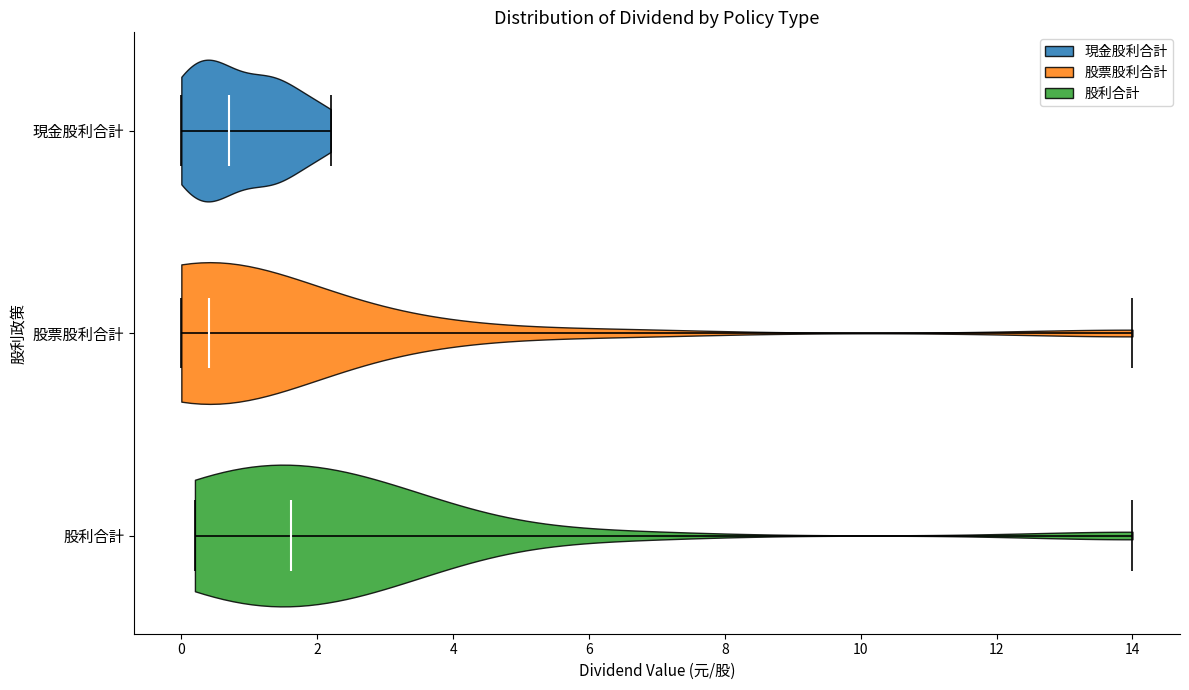

Reading bottom to top, read every violin against the x-axis: where its median line is, and the lowest and highest points it reaches. The values are not printed on the chart, so give them approximately, as read against the axis.

股利合計: median line 1.6, lowest point 0.2, highest point 14.0
股票股利合計: median line 0.4, lowest point 0.0, highest point 14.0
現金股利合計: median line 0.8, lowest point 0.0, highest point 2.2